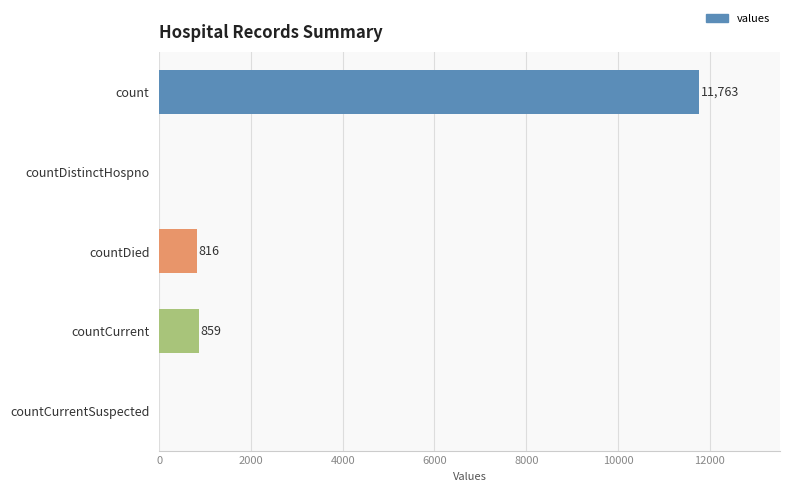

Are the bars grouped side by side (vs. stacked)?

No